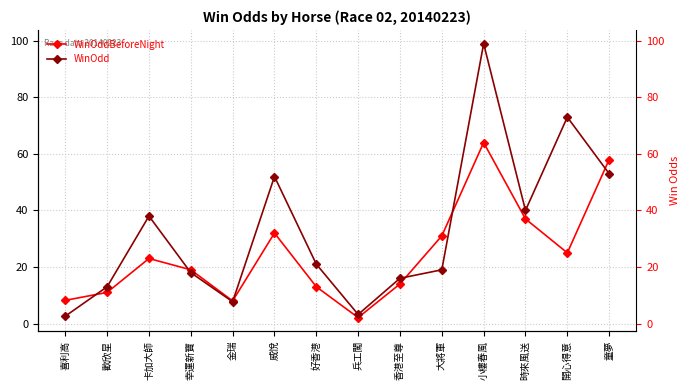

What is the label of the 7th point from the right?

兵工闖